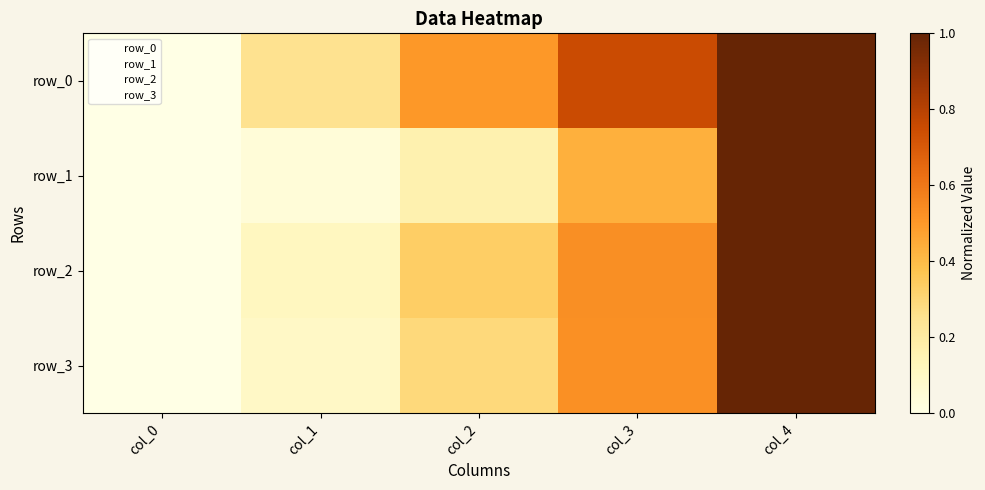

What is the sum of the row_1 values at col_3 and col_2?

0.6